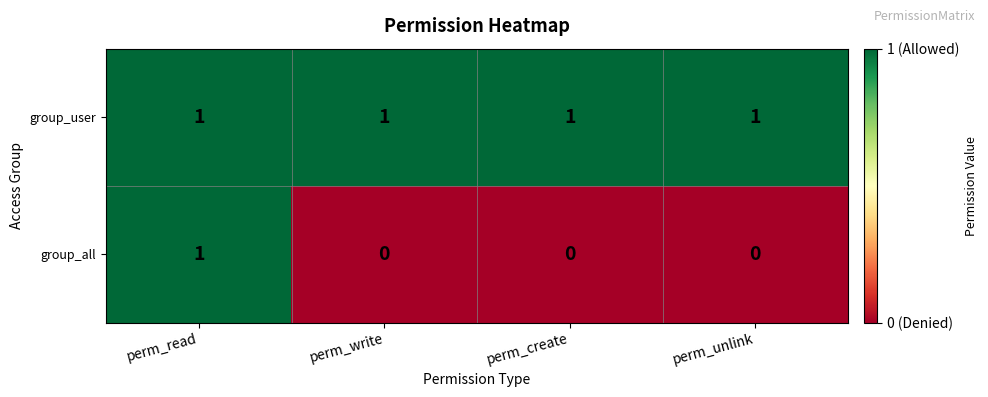

Which series has the widest spread of values?

group_all